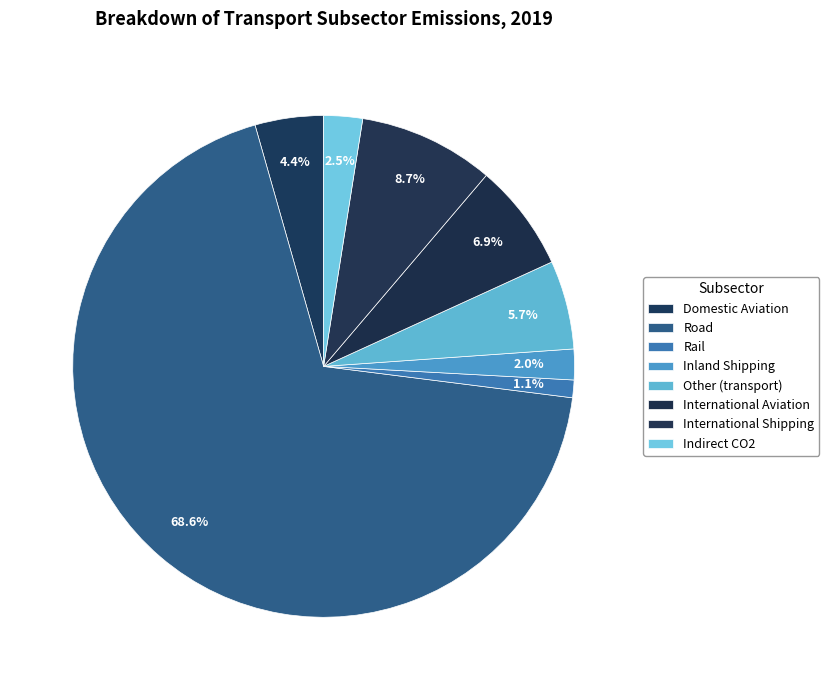

Does Road represent more than half of the total?

Yes